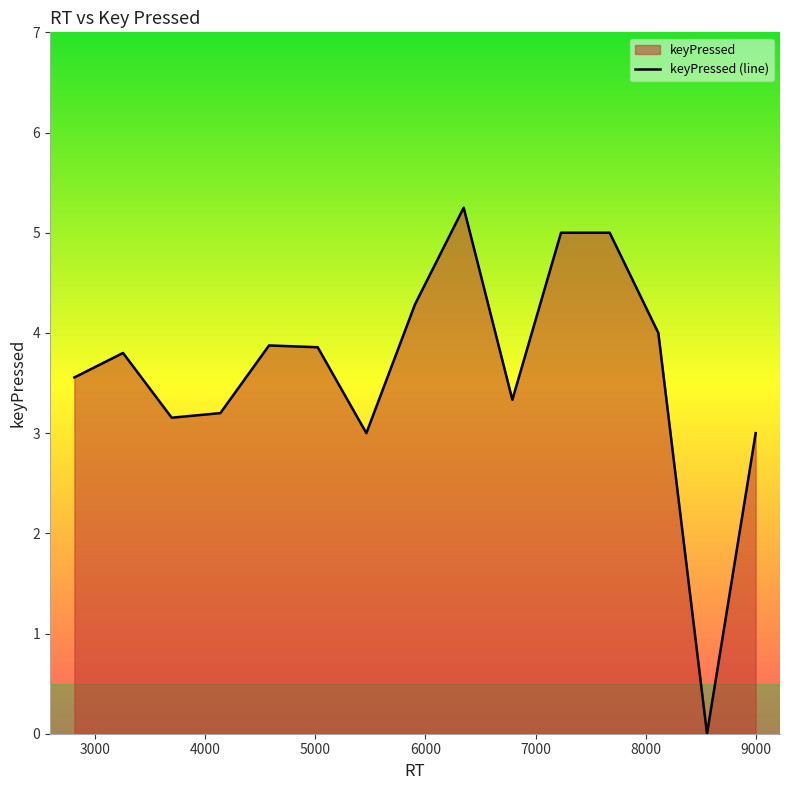

Does the chart display data point markers on the line(s)?

No